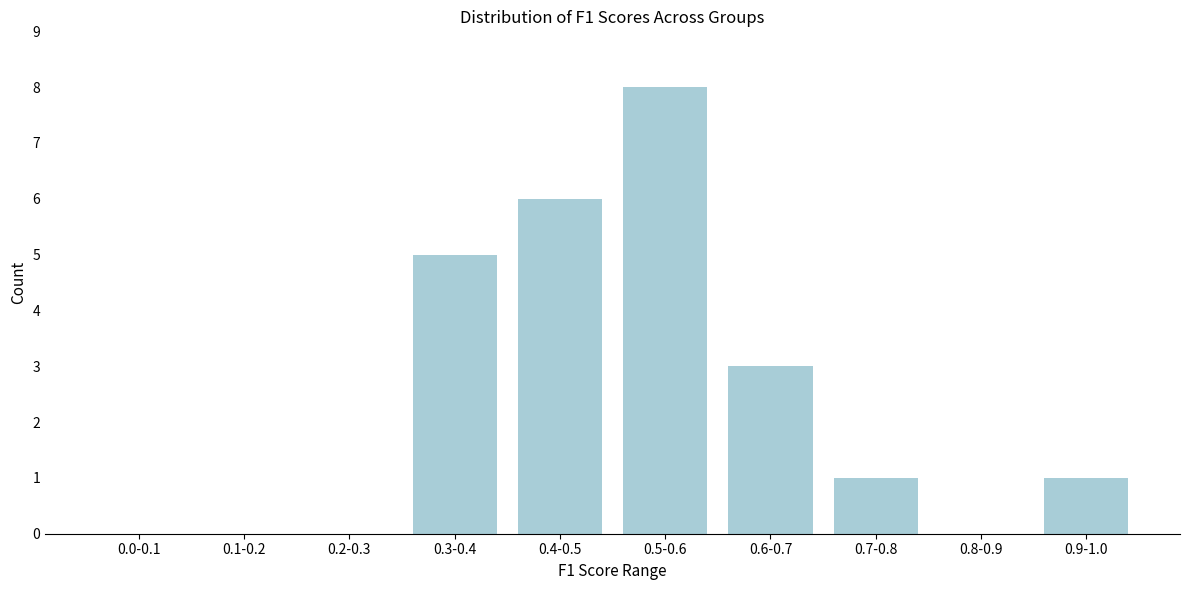

Reading left to right, extract all data points from this chart.

0.0-0.1=0	0.1-0.2=0	0.2-0.3=0	0.3-0.4=5	0.4-0.5=6	0.5-0.6=8	0.6-0.7=3	0.7-0.8=1	0.8-0.9=0	0.9-1.0=1